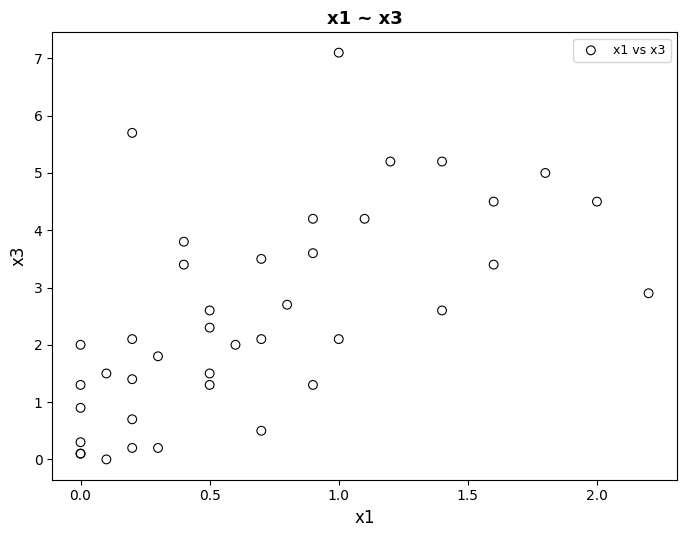

What Y value in the scatter plot is closest to 3?

2.9